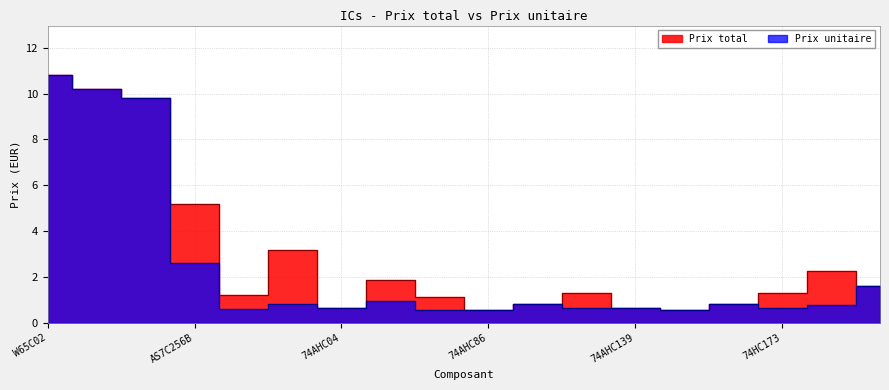

The value of Prix unitaire at 74AC163 is 1.4. True or false?

False